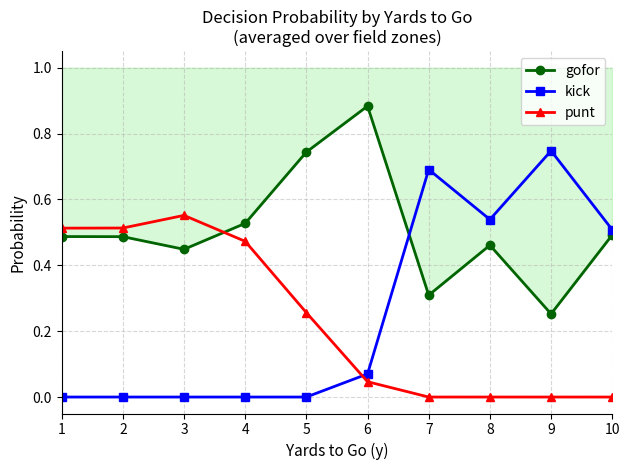

What is the sum of all kick values?

2.6